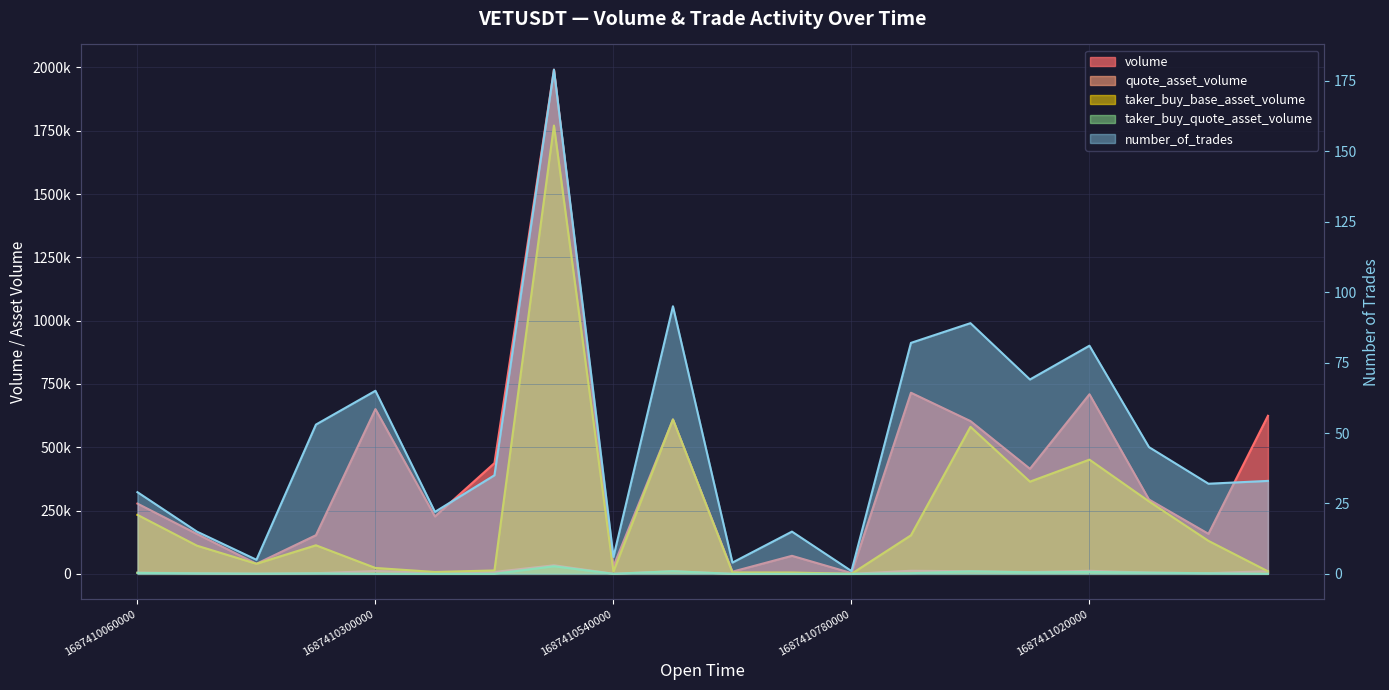

What is the average value of the number_of_trades series?

47.8